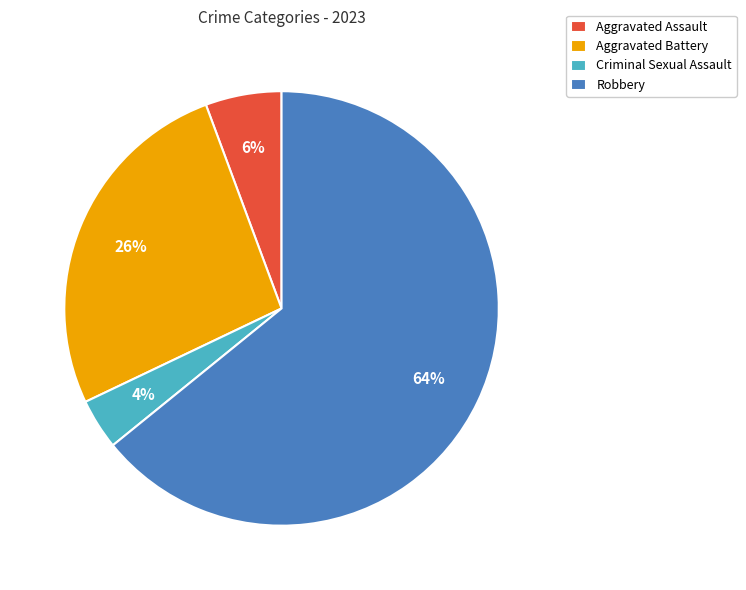

To the nearest percent, what is the difference between the largest and smallest slice percentages?

60%